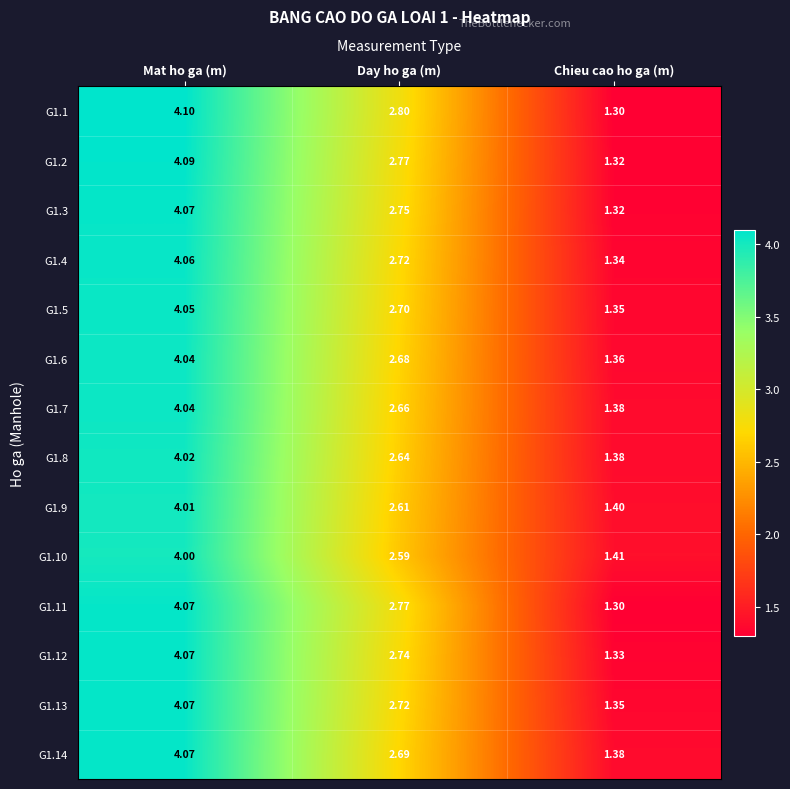

What is the total value across all series at Mat ho ga (m)?

56.8